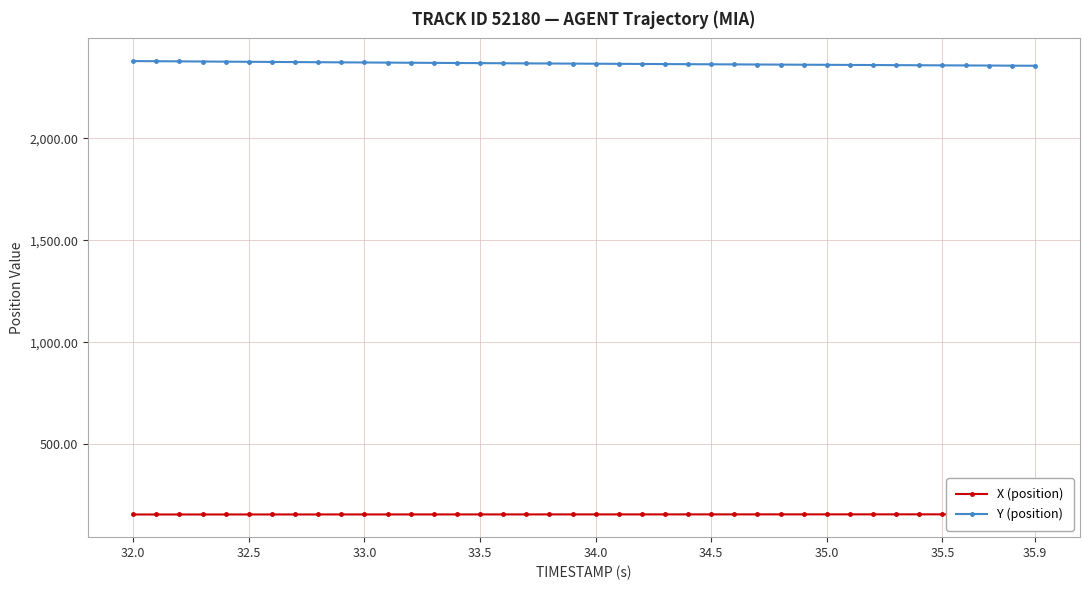

At which category is the sum across all series the highest?

32.0